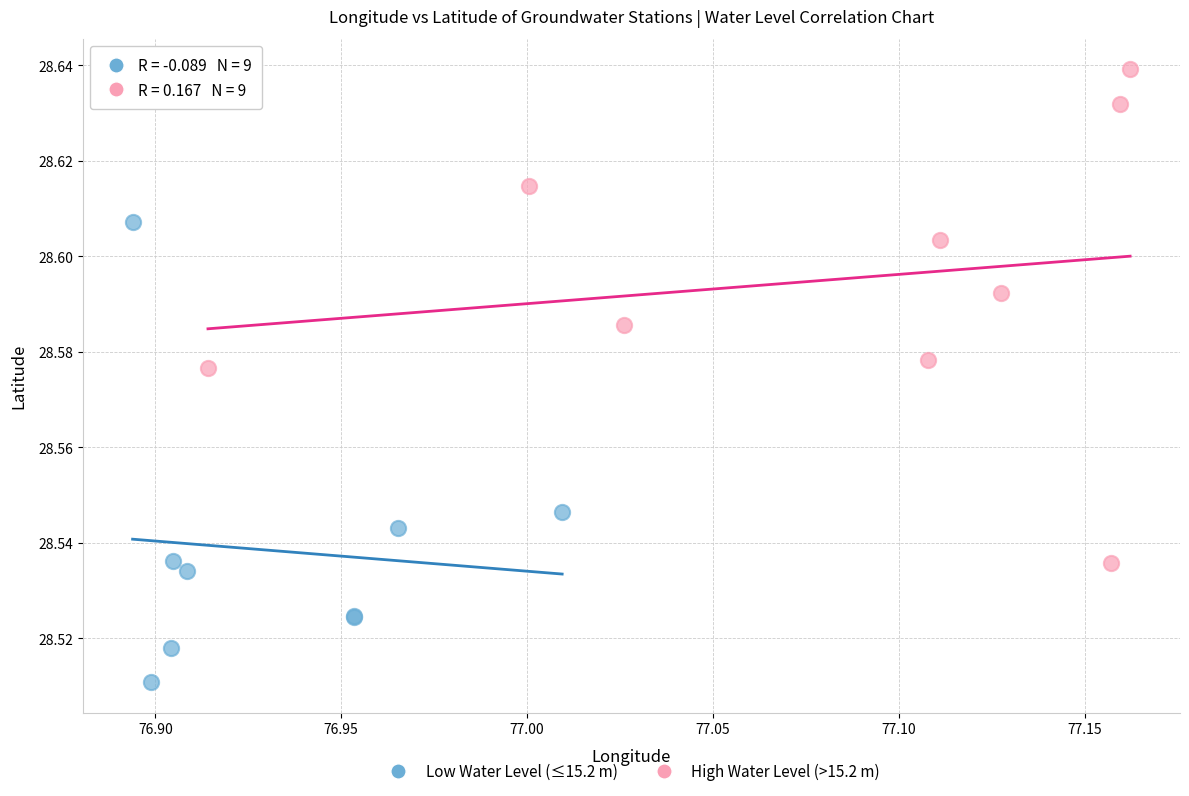

Which series reaches the minimum Y coordinate?

Low Water Level (≤15.2 m)